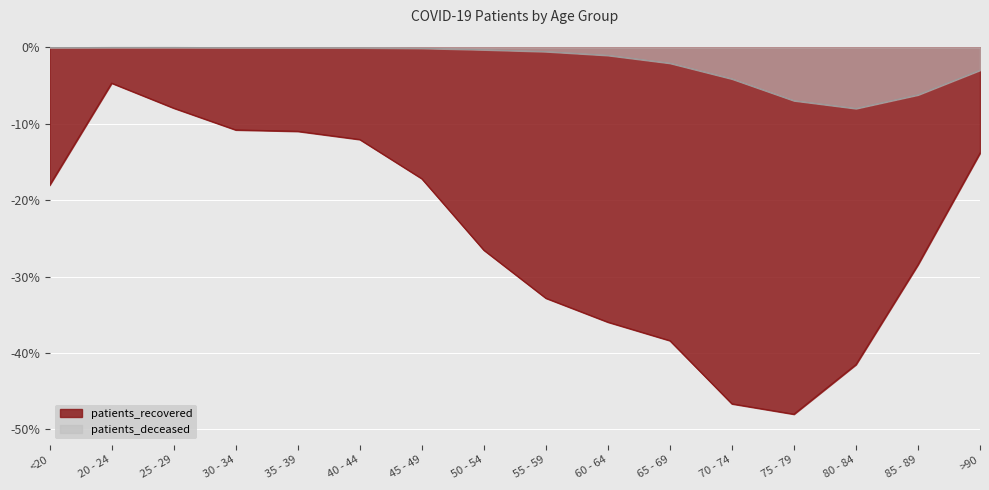

How many lines are shown in the chart?

2